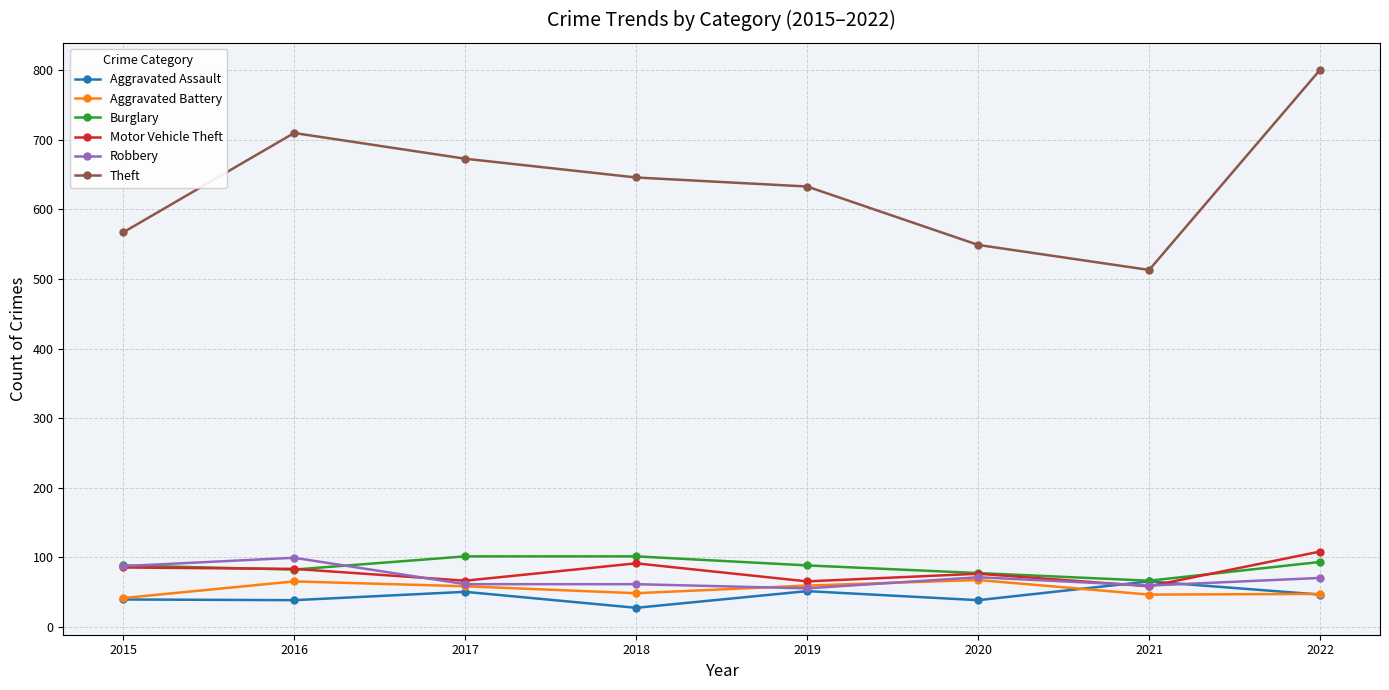

What is the value of the Aggravated Battery point at the 7th from the left?

46